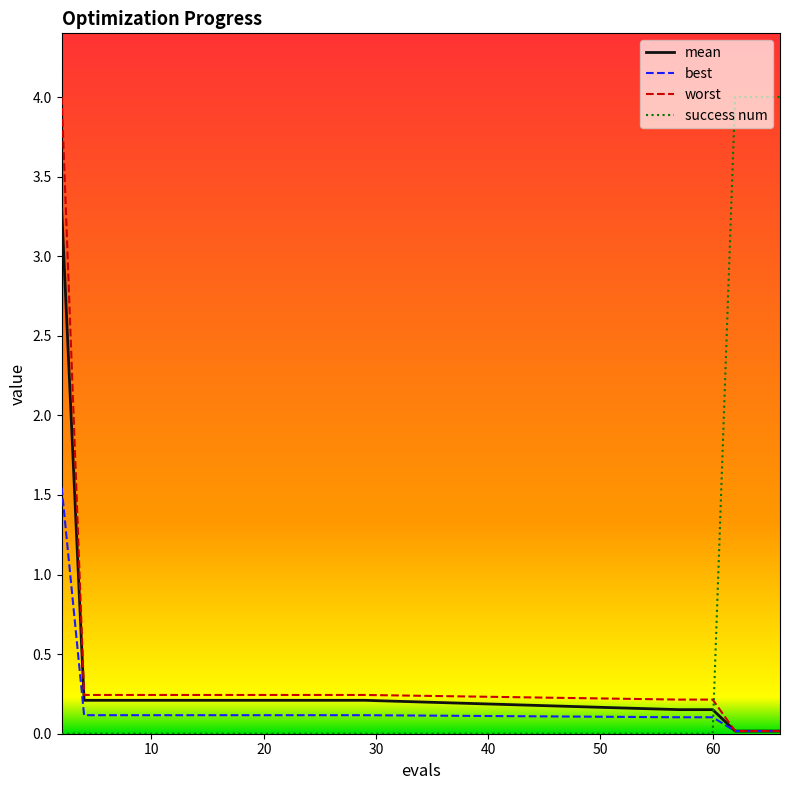

Which series has the largest total across all categories?

success num